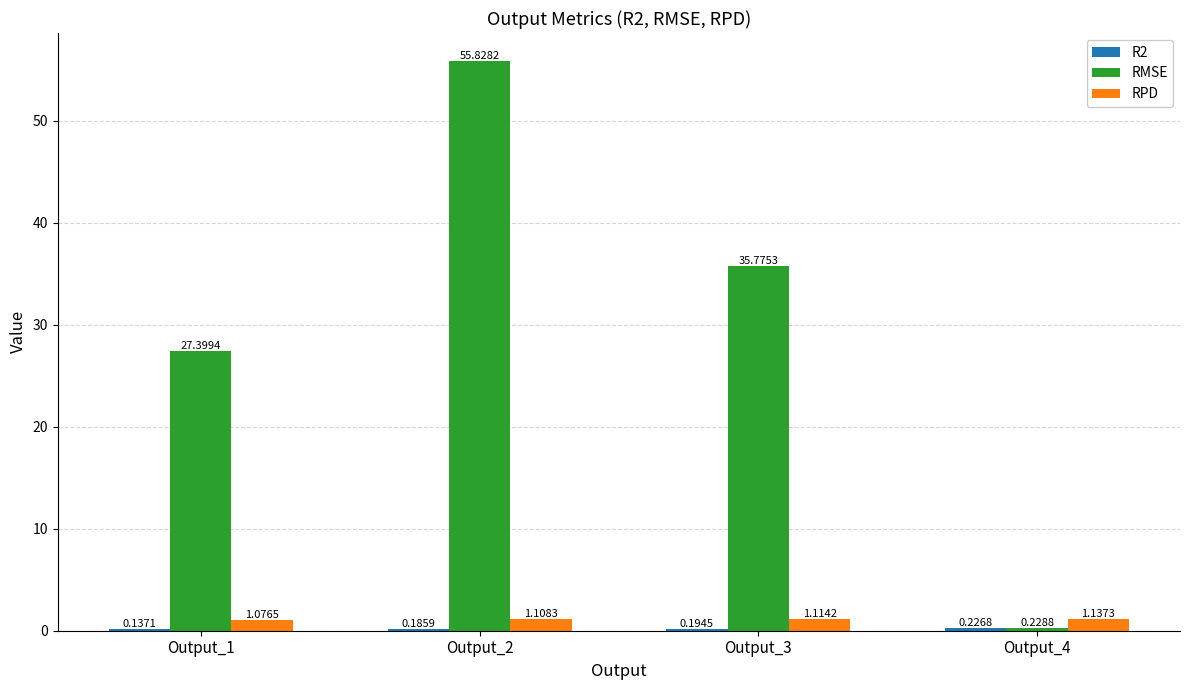

At which category is the sum across all series the highest?

Output_2